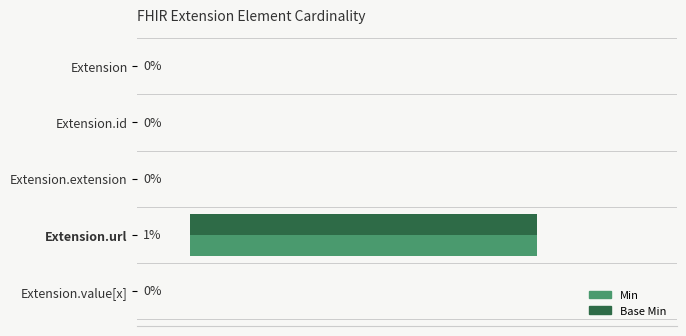

Which label corresponds to the largest value in the chart?

Extension.url